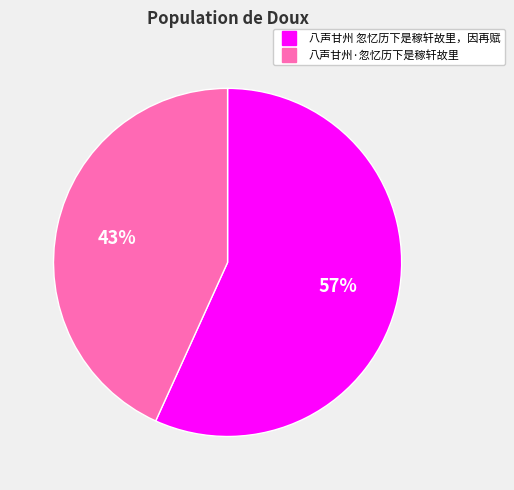

Rank the categories by value from lowest to highest.

八声甘州·忽忆历下是稼轩故里, 八声甘州 忽忆历下是稼轩故里，因再赋